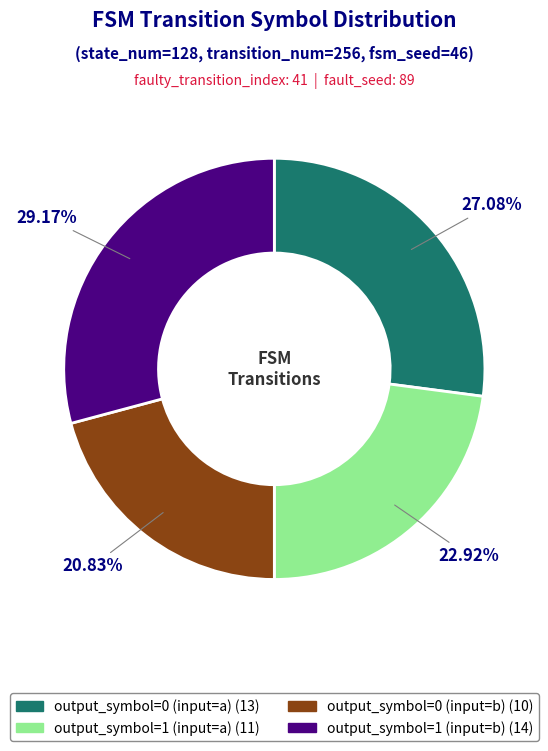

To the nearest percent, what portion does output_symbol=1 (input=a) represent?

23%